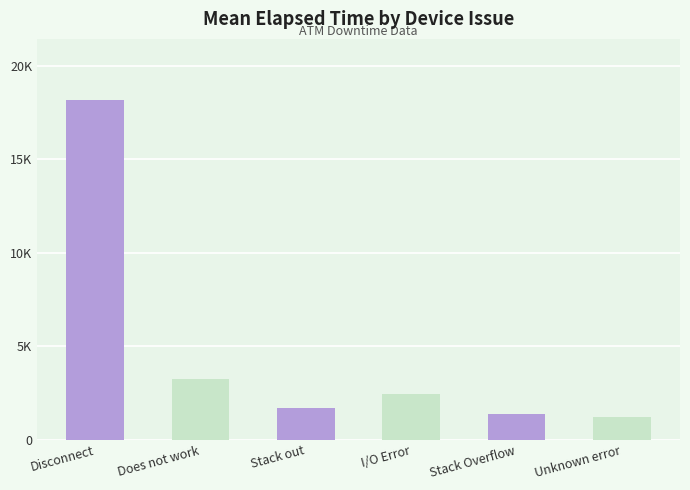

Reading left to right, transcribe all the data shown in this chart.

Disconnect=18306	Does not work=3261	Stack out=1687	I/O Error=2466	Stack Overflow=1395	Unknown error=1215